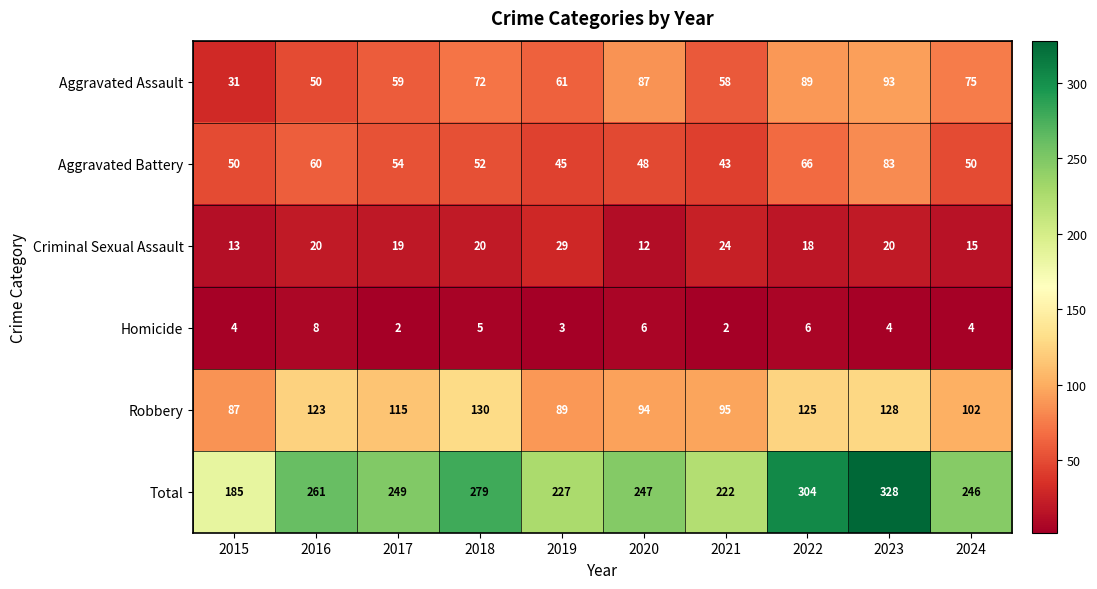

Which category has the highest value in the Aggravated Battery series?

2023